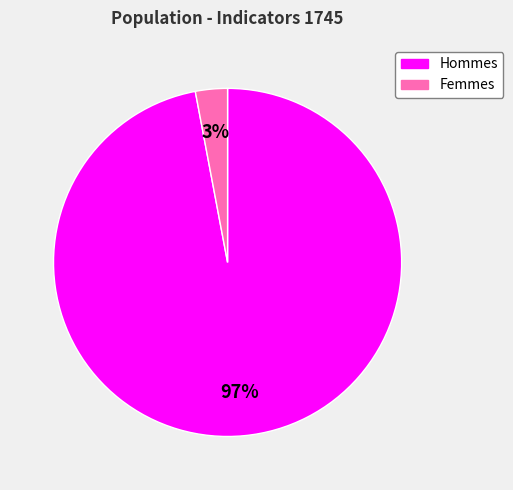

To the nearest percent, what is the difference between the largest and smallest slice percentages?

94%